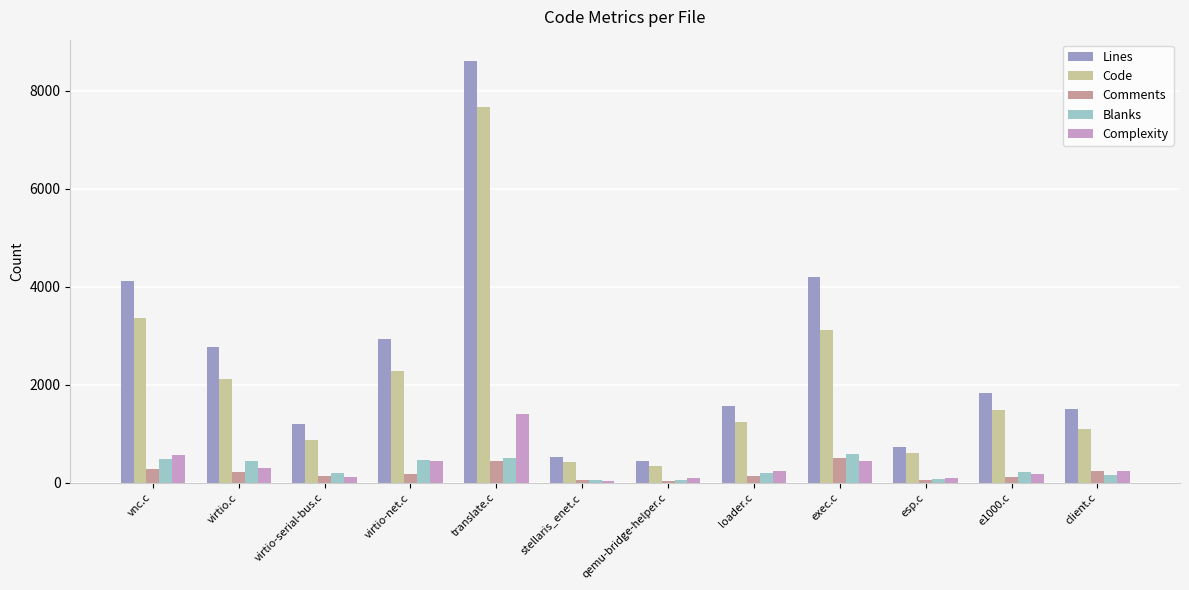

What is the value of the Blanks bar at the 10th from the left?

65